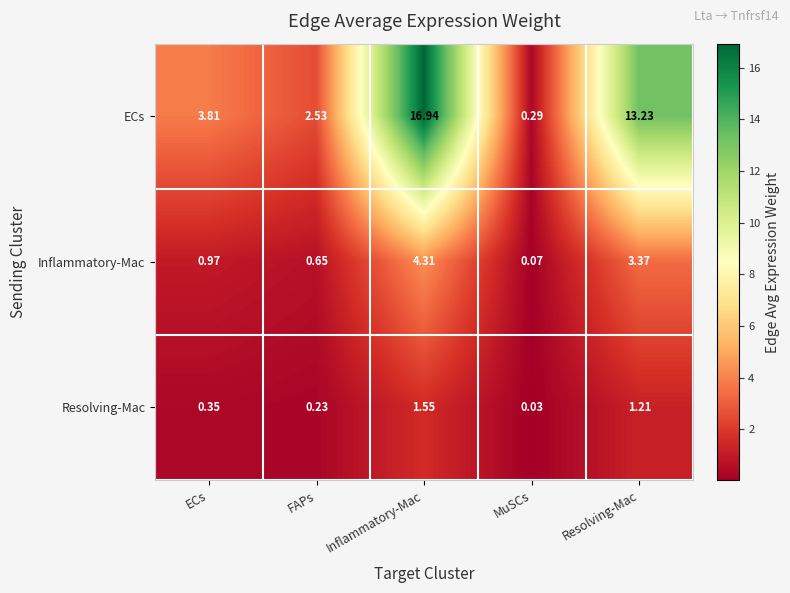

What is the total value across all series at MuSCs?

0.4